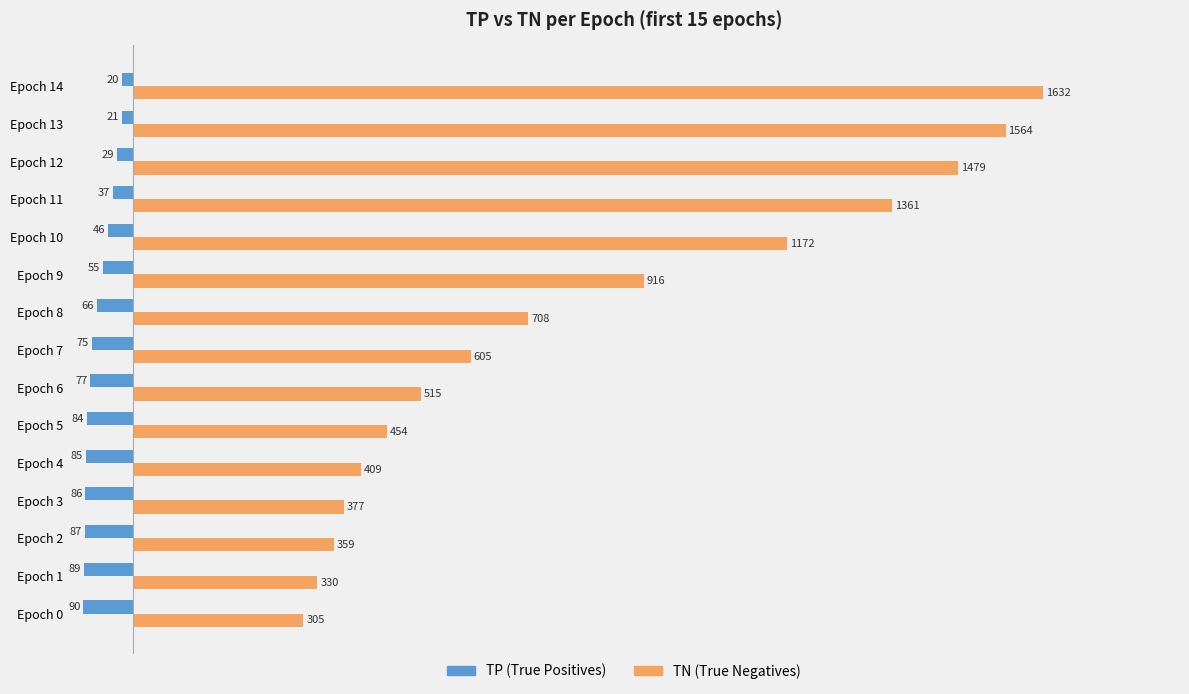

What is the smallest value displayed?

-90